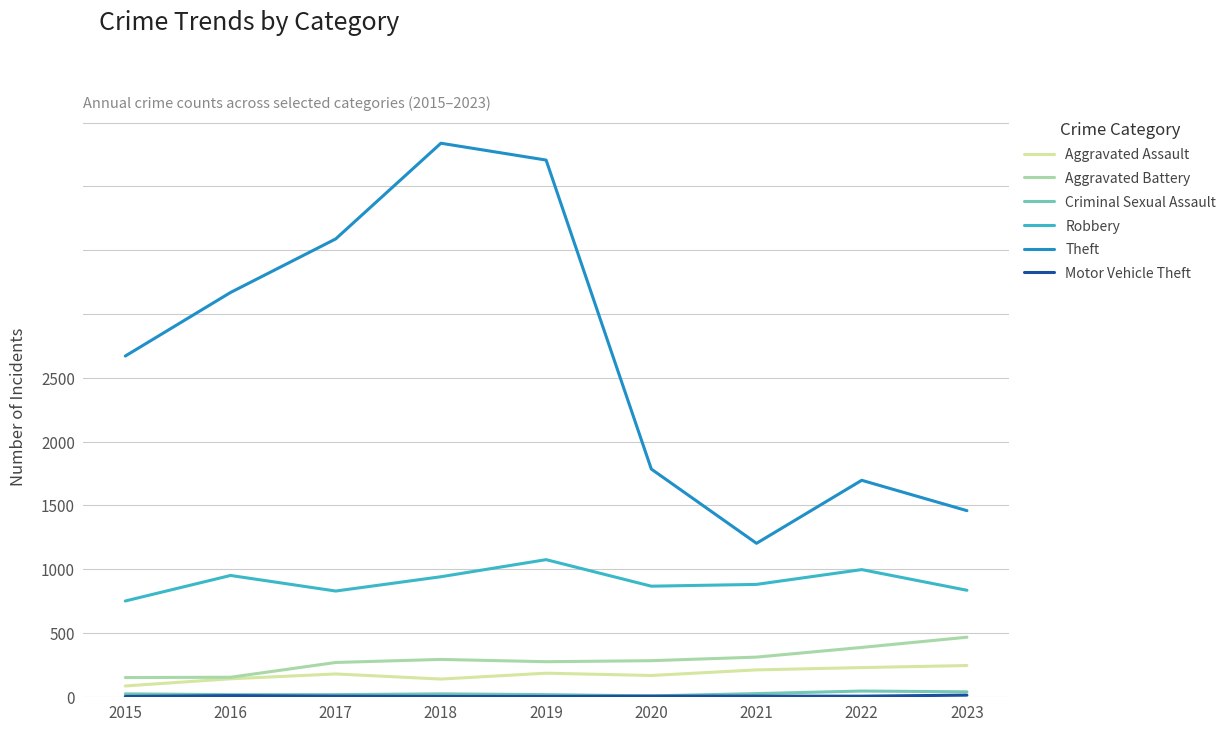

Where is Criminal Sexual Assault nearest to the value 12?

2021